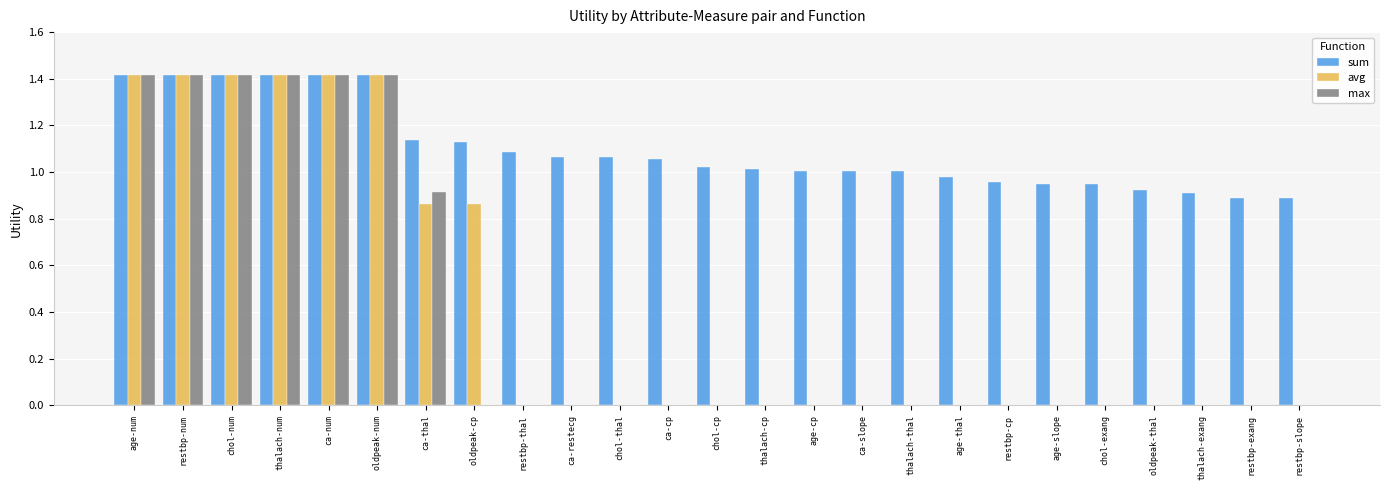

Which series has the largest total across all categories?

sum